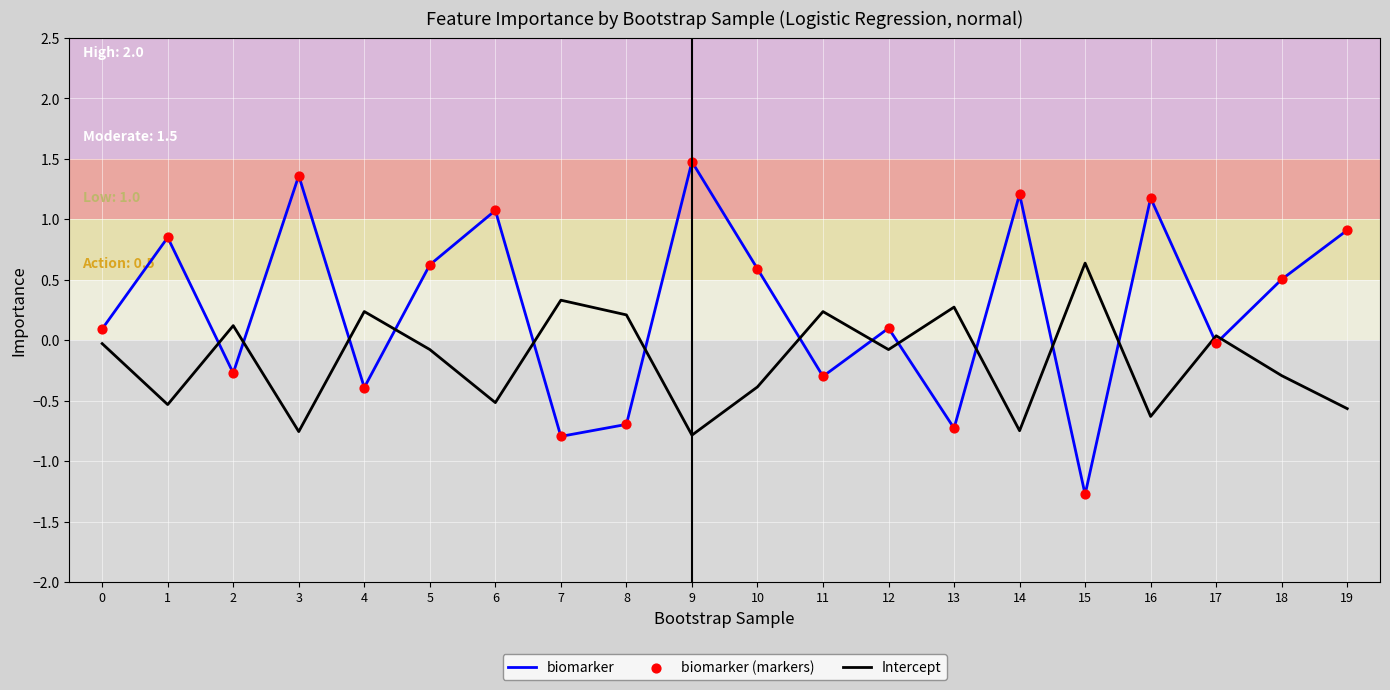

What is the total value across all series at 7?

-0.5